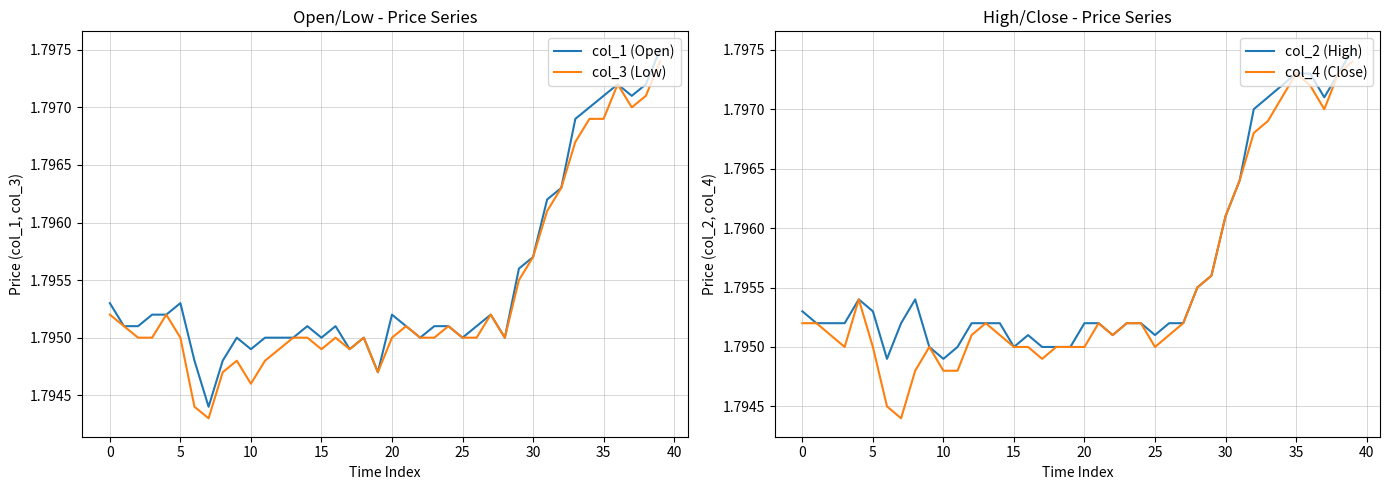

Reading right to left, extract all data points from this chart.

col_1 (Open): 1.8	1.8	1.8	1.8	1.8	1.8	1.8	1.8	1.8	1.8	1.8	1.8	1.8	1.8	1.8	1.8	1.8	1.8	1.8	1.8	1.8	1.8	1.8	1.8	1.8	1.8	1.8	1.8	1.8	1.8	1.8	1.8	1.8	1.8	1.8	1.8	1.8	1.8	1.8	1.8
col_3 (Low): 1.8	1.8	1.8	1.8	1.8	1.8	1.8	1.8	1.8	1.8	1.8	1.8	1.8	1.8	1.8	1.8	1.8	1.8	1.8	1.8	1.8	1.8	1.8	1.8	1.8	1.8	1.8	1.8	1.8	1.8	1.8	1.8	1.8	1.8	1.8	1.8	1.8	1.8	1.8	1.8
col_2 (High): 1.8	1.8	1.8	1.8	1.8	1.8	1.8	1.8	1.8	1.8	1.8	1.8	1.8	1.8	1.8	1.8	1.8	1.8	1.8	1.8	1.8	1.8	1.8	1.8	1.8	1.8	1.8	1.8	1.8	1.8	1.8	1.8	1.8	1.8	1.8	1.8	1.8	1.8	1.8	1.8
col_4 (Close): 1.8	1.8	1.8	1.8	1.8	1.8	1.8	1.8	1.8	1.8	1.8	1.8	1.8	1.8	1.8	1.8	1.8	1.8	1.8	1.8	1.8	1.8	1.8	1.8	1.8	1.8	1.8	1.8	1.8	1.8	1.8	1.8	1.8	1.8	1.8	1.8	1.8	1.8	1.8	1.8